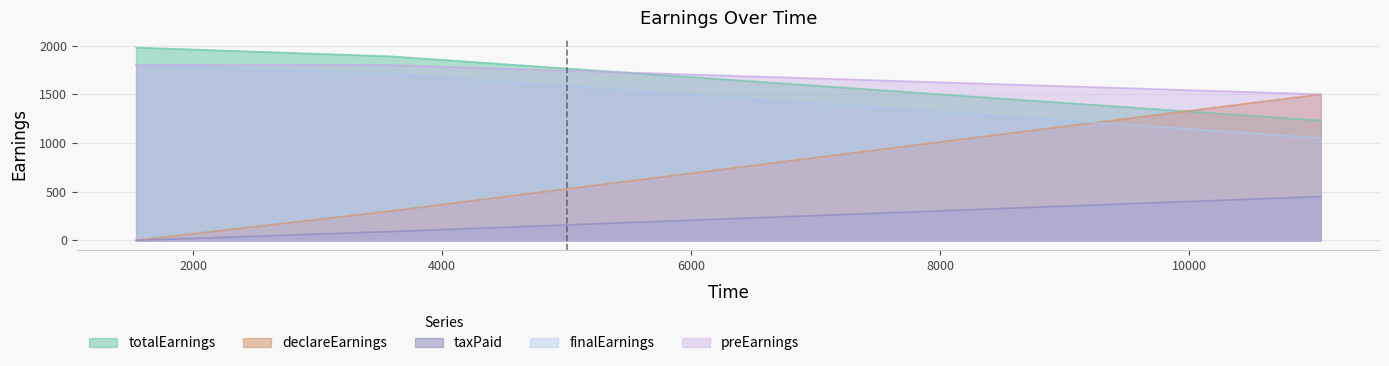

What is the spread (max minus min) of values at 11055?

1050